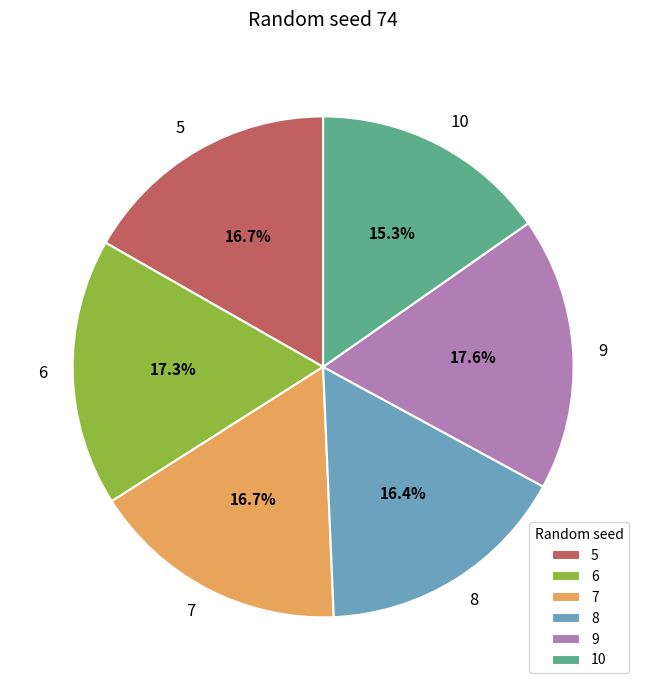

How many slices are in this pie chart?

6